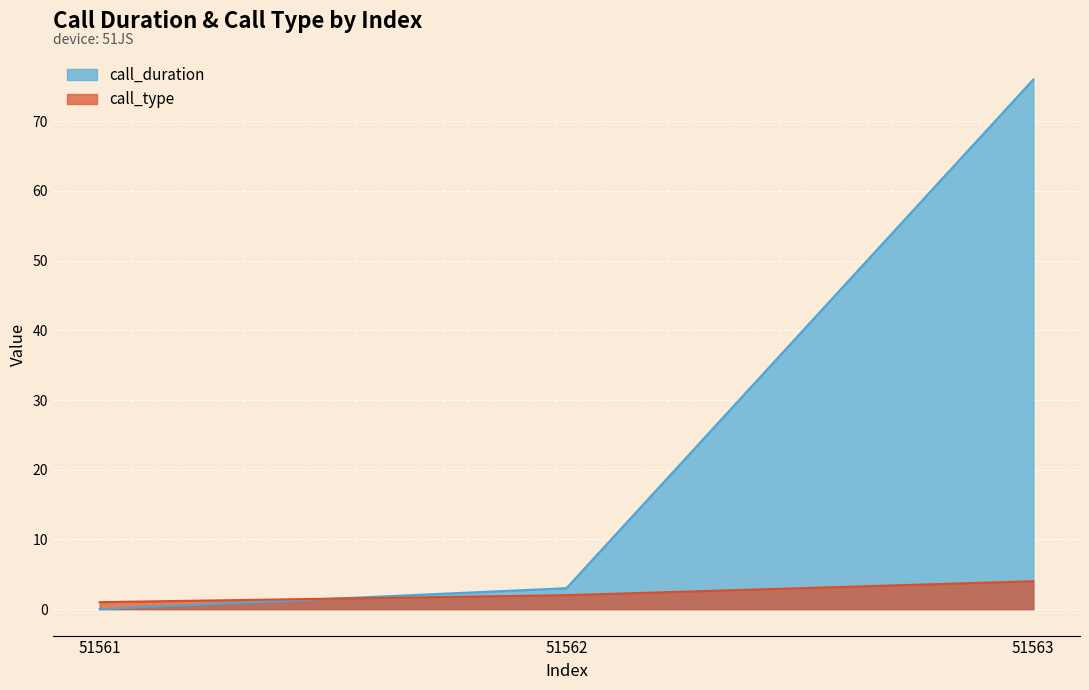

Reading right to left, transcribe all the data shown in this chart.

call_duration: 76	3	0
call_type: 4	2	1